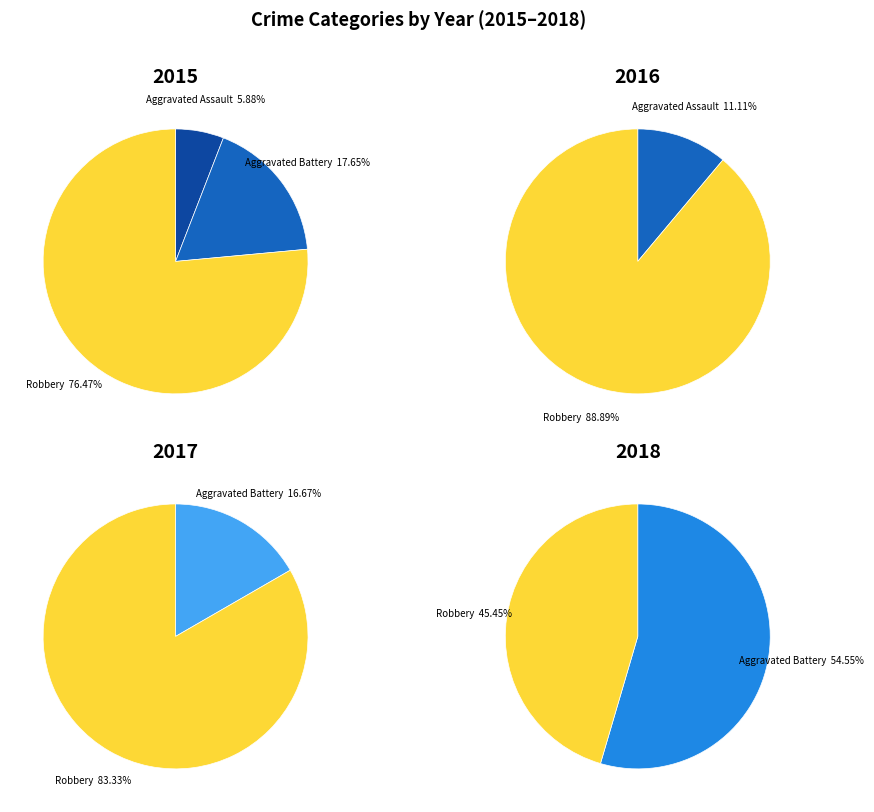

What percentage do Robbery and Aggravated Assault together represent?

82.4%